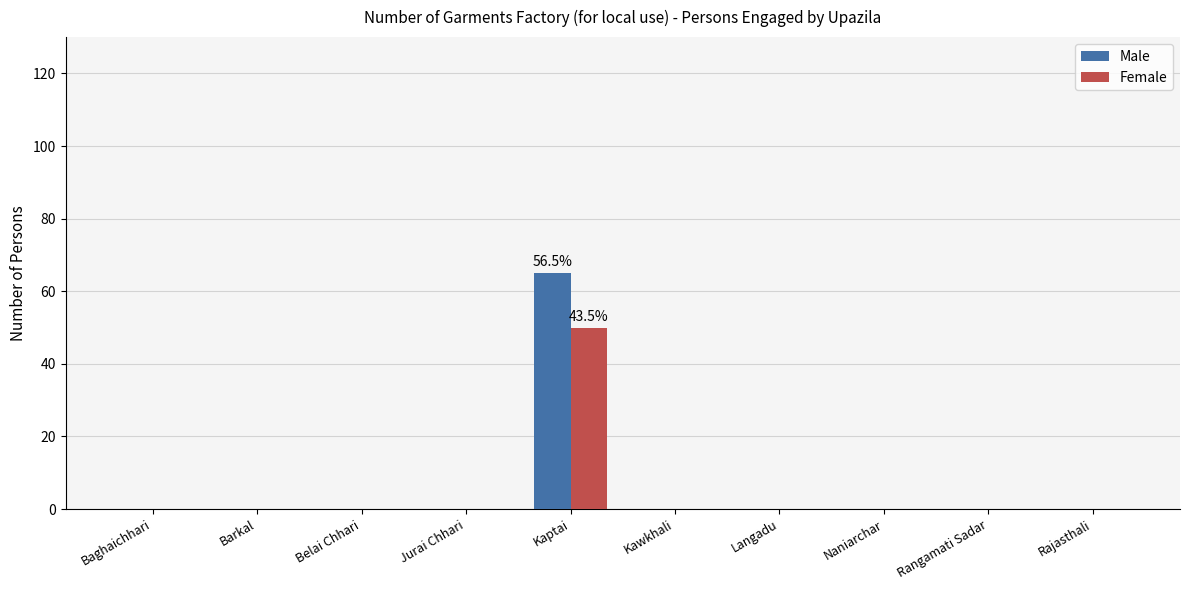

What is the sum of all Male values?

65